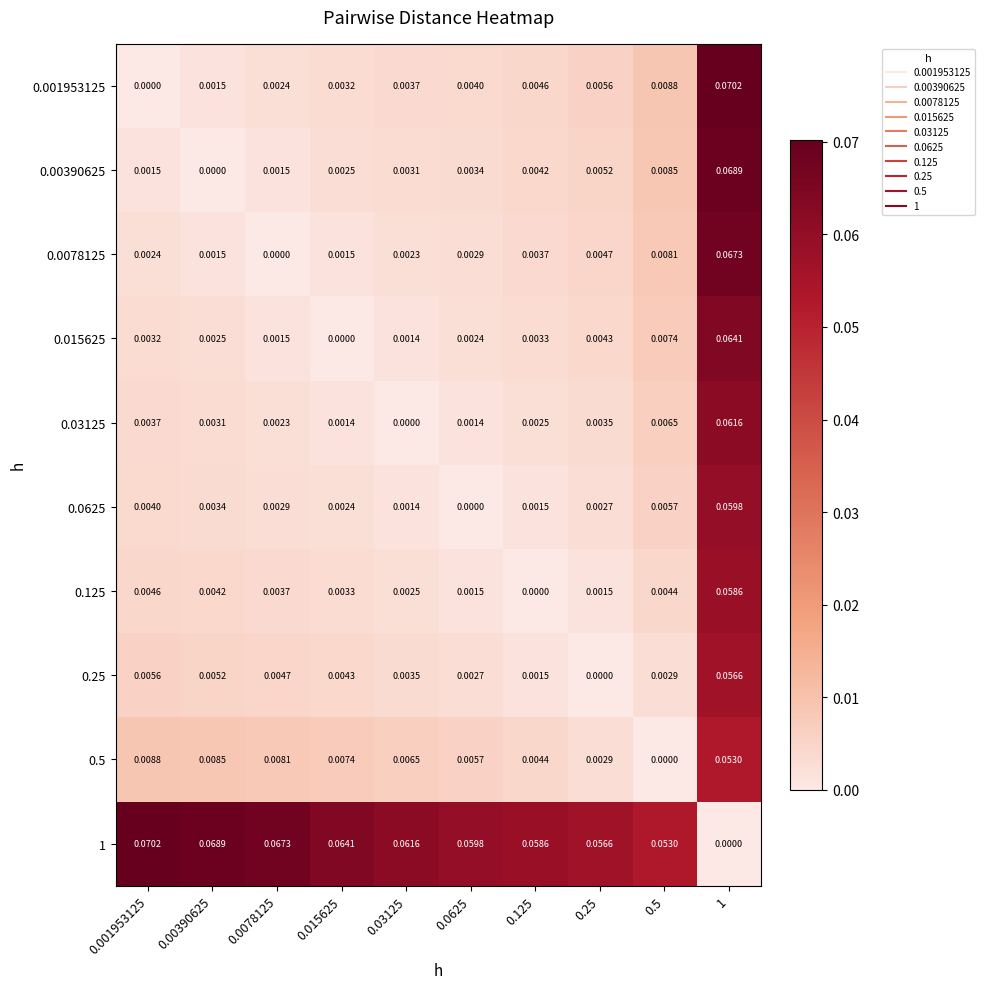

Is the value of 0.00390625 at 0.5 greater than the value of 0.001953125 at 1?

No